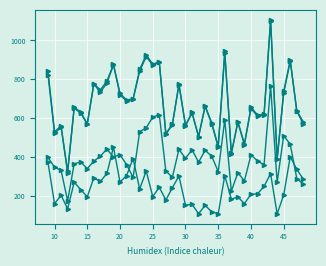

Does the chart display data point markers on the line(s)?

Yes